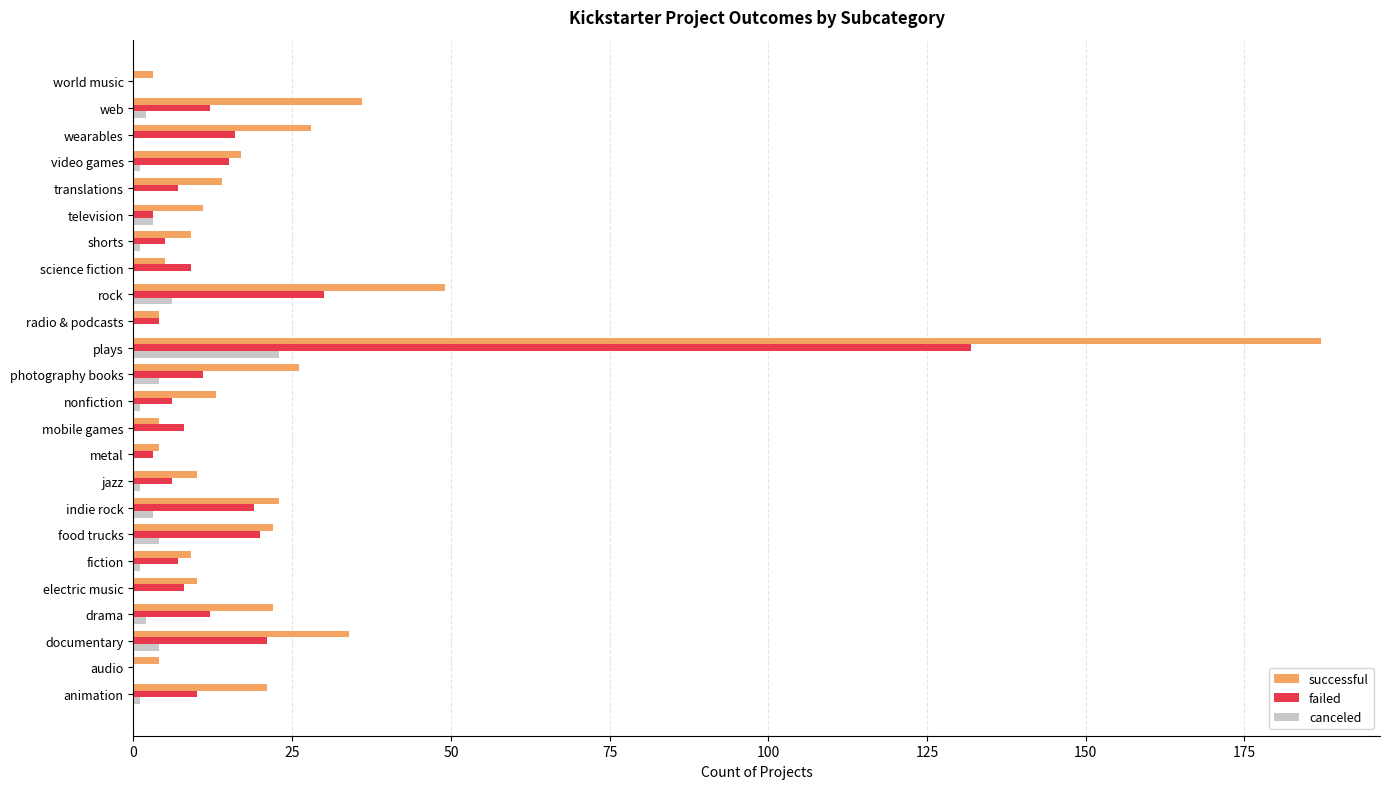

At which category is the sum across all series the highest?

plays